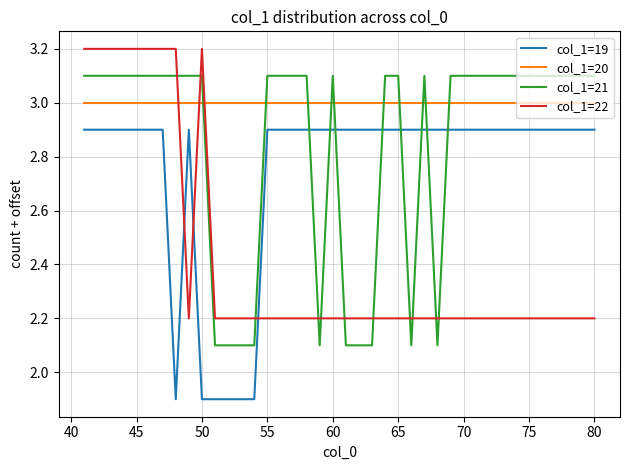

Which series has the largest total across all categories?

col_1=20